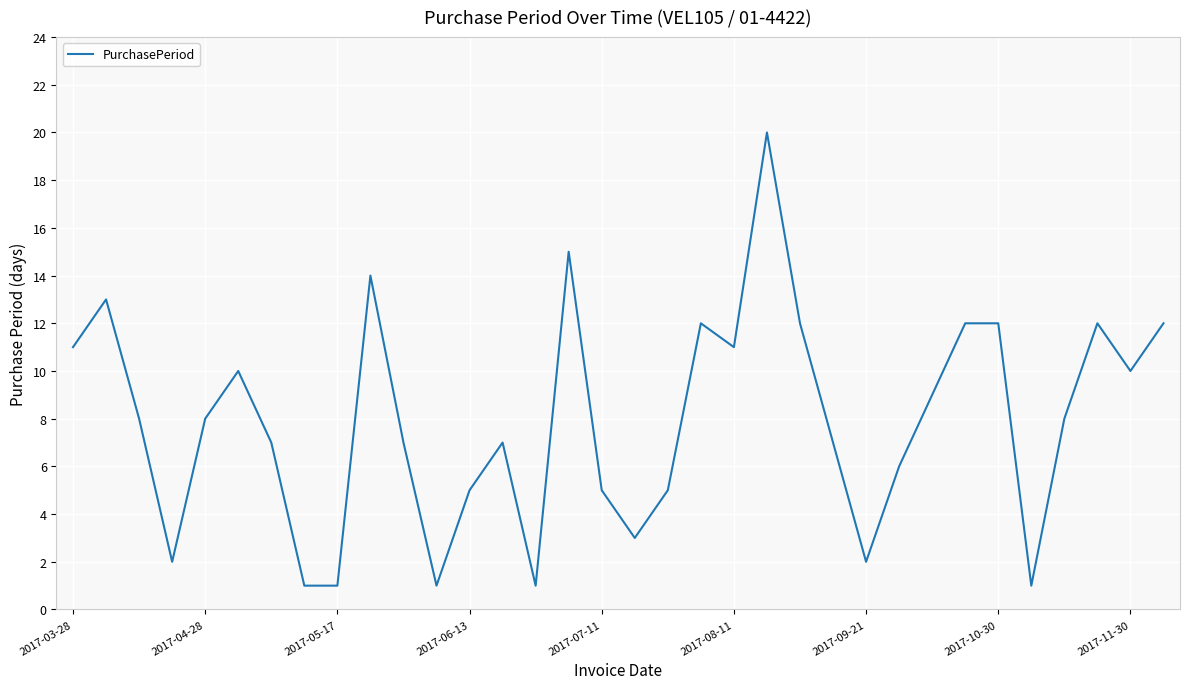

What is the average value?

8